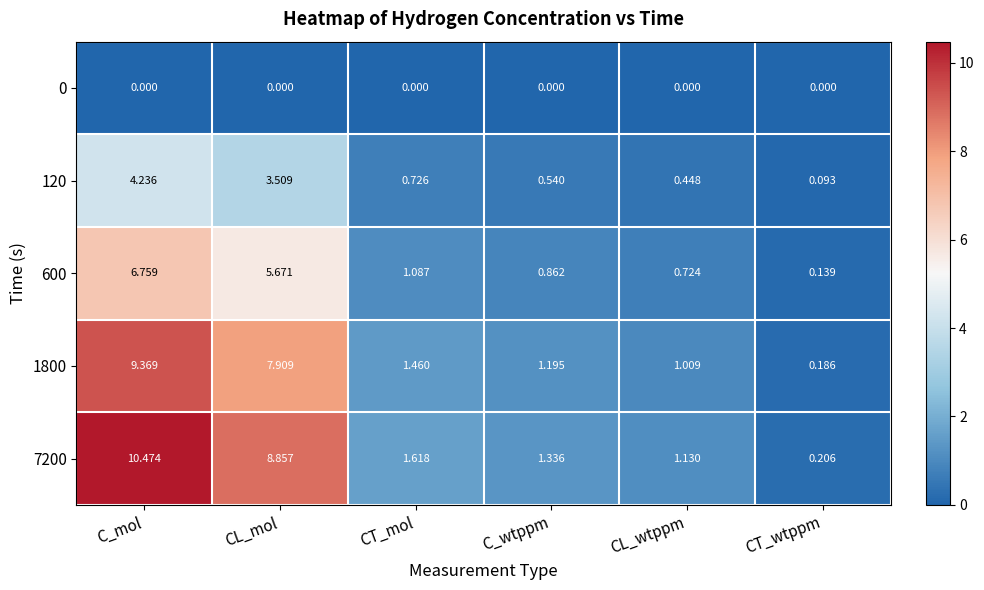

At how many categories does at least one series exceed 9?

1